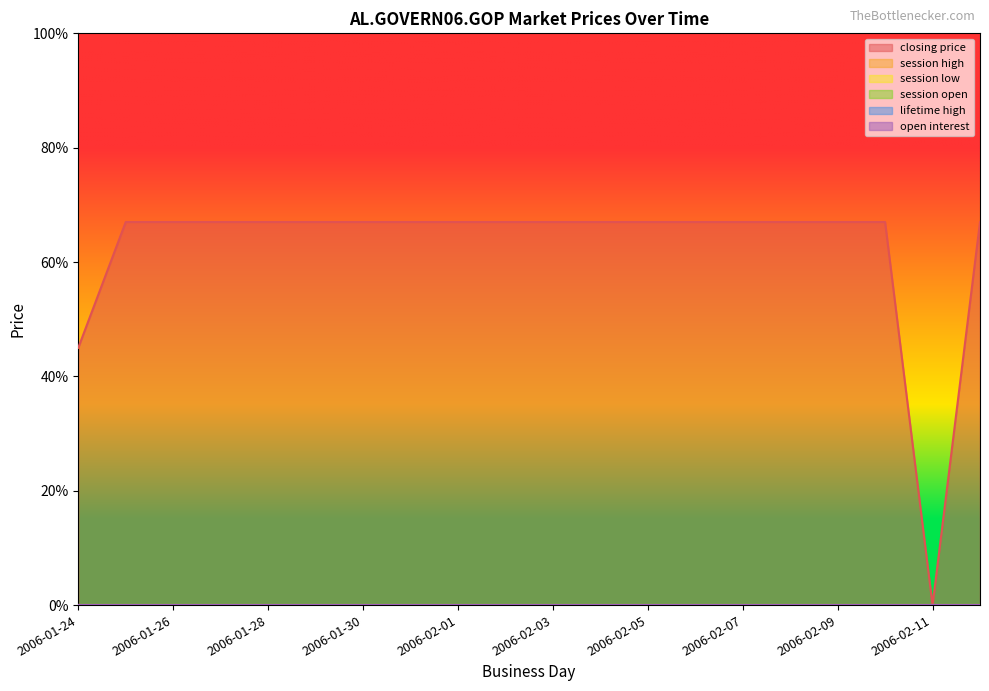

Which series has the largest total across all categories?

closing price